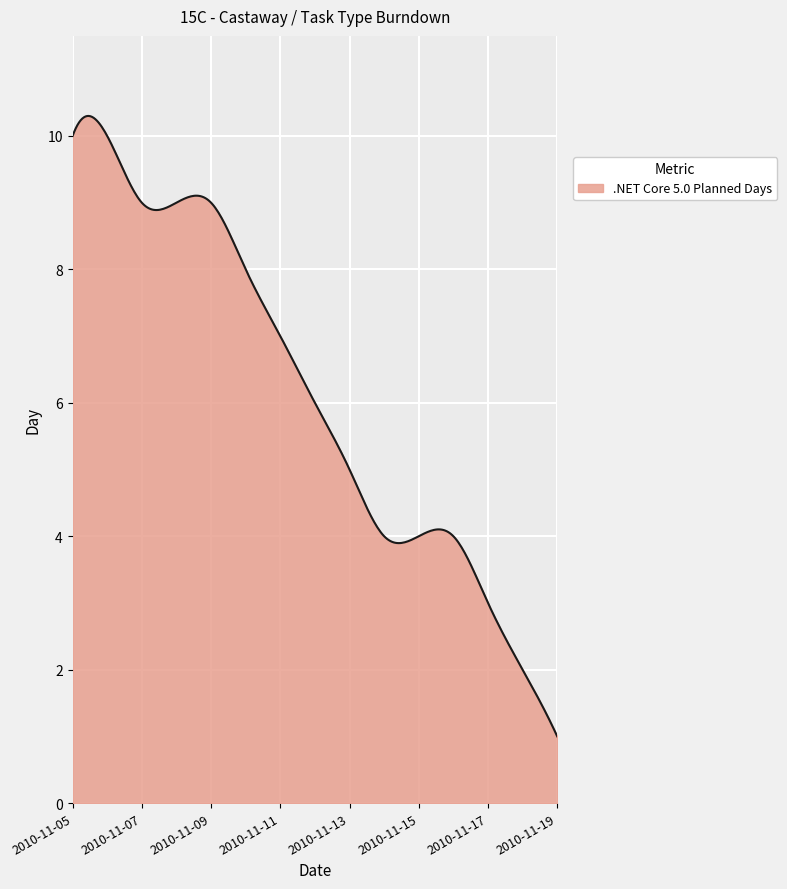

What is the greatest value displayed?

10.3